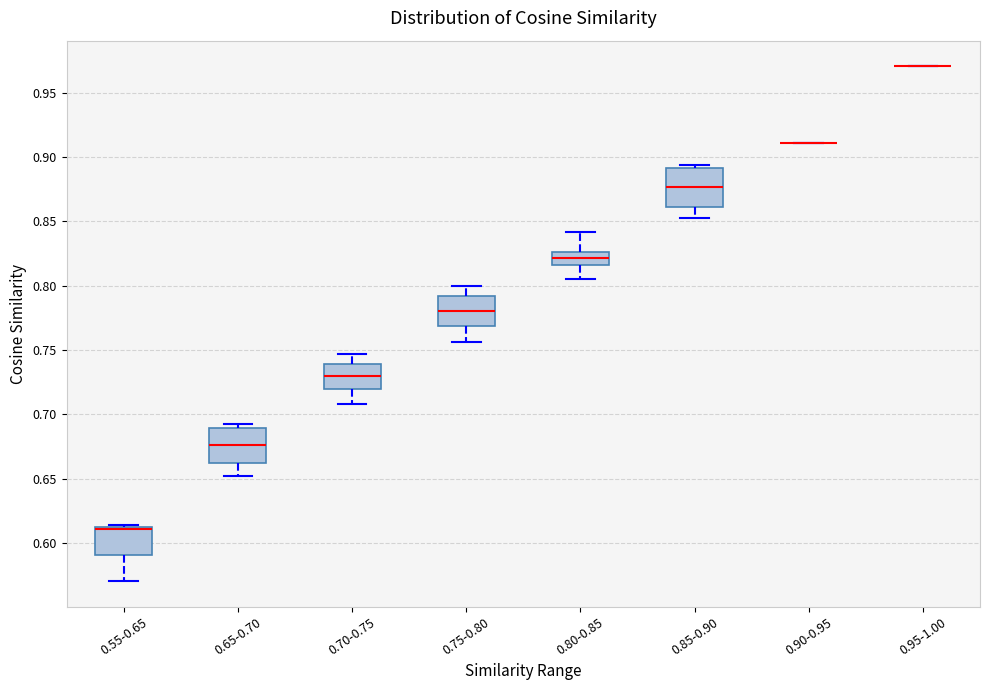

Reading left to right, transcribe this box plot: for each box, give where its median line is, the range the box spans, and where its two whiskers end, as read against the y-axis. The values are not printed on the chart, so give them approximately, as read against the axis.

0.55-0.65: median 0.610 (drawn on the box's upper edge), box 0.590 to 0.610, whiskers 0.570 to 0.615
0.65-0.70: median 0.675, box 0.660 to 0.690, whiskers 0.650 to 0.690 (just above the box's upper edge)
0.70-0.75: median 0.730, box 0.720 to 0.740, whiskers 0.710 to 0.745
0.75-0.80: median 0.780, box 0.770 to 0.790, whiskers 0.755 to 0.800
0.80-0.85: median 0.820, box 0.815 to 0.825, whiskers 0.805 to 0.840
0.85-0.90: median 0.875, box 0.860 to 0.890, whiskers 0.850 to 0.895
0.90-0.95: box collapsed to a line at 0.910, whiskers 0.910 to 0.910
0.95-1.00: box collapsed to a line at 0.970, whiskers 0.970 to 0.970